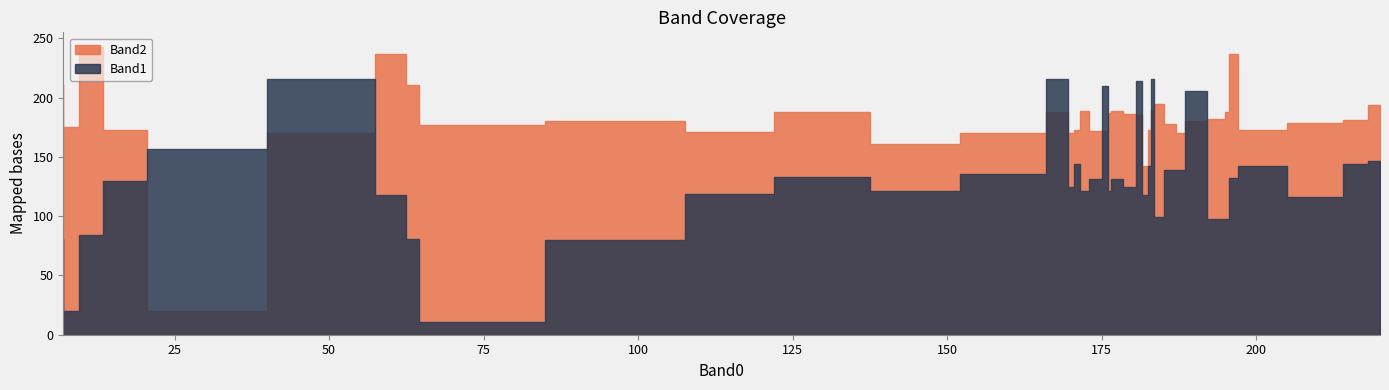

What is the difference between the second highest and minimum values in the Band2 series?

217